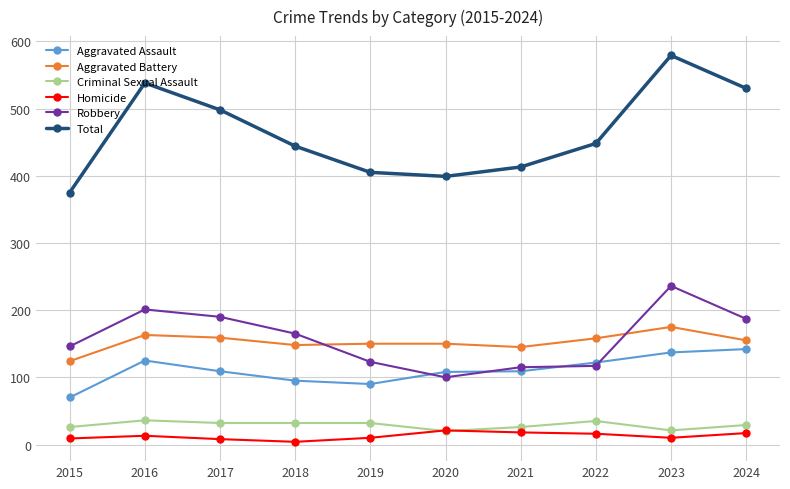

At which category is the sum across all series the highest?

2023